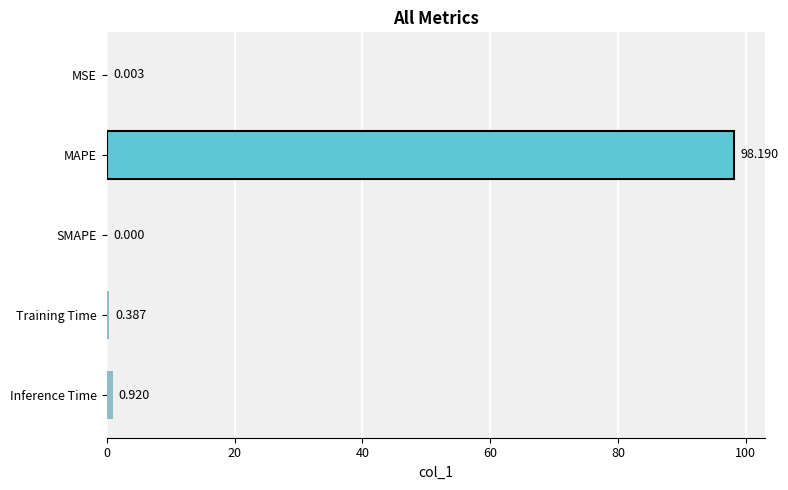

Count the number of data series in this chart.

1